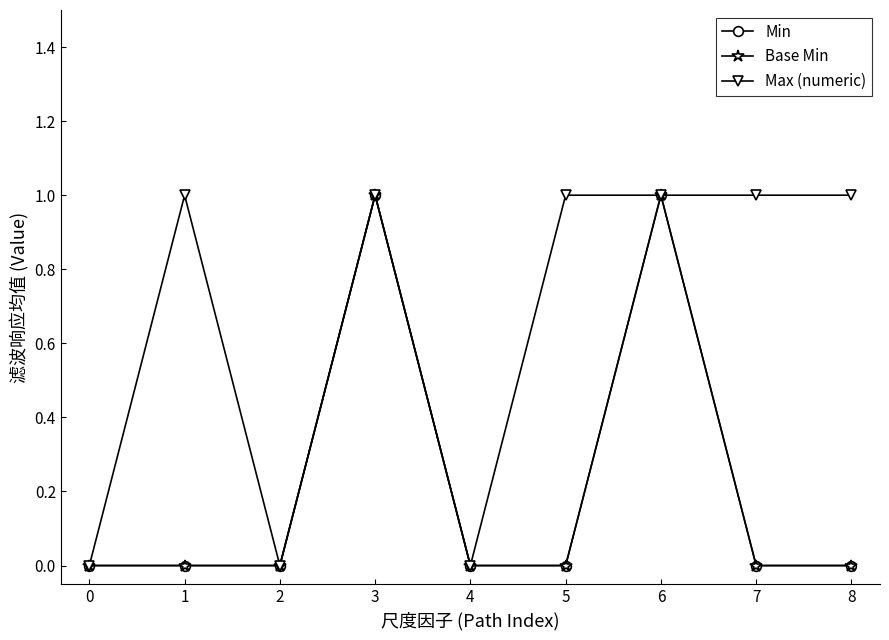

True or false: Max (numeric) and Min intersect in this chart.

False